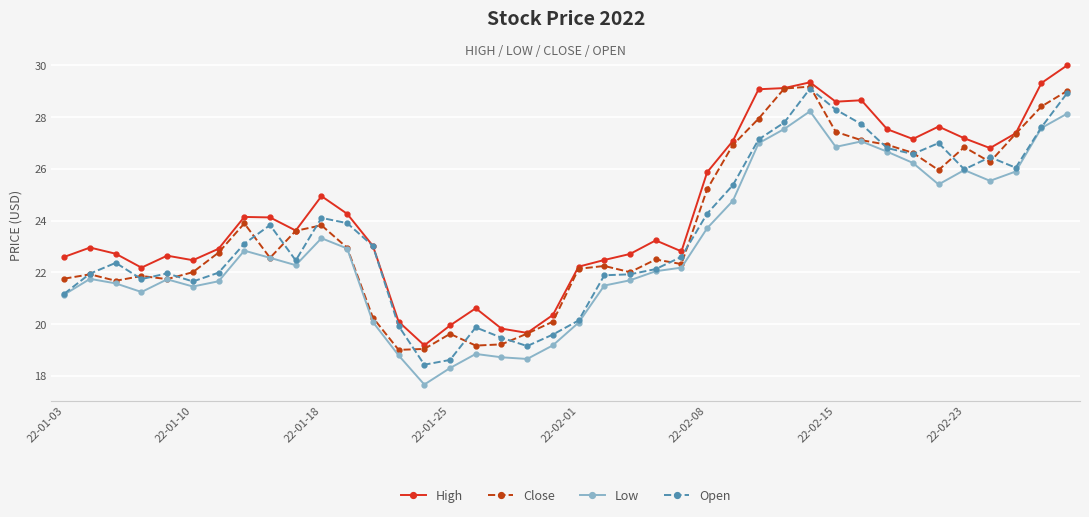

What is the value of the Open point at the 32nd from the left?

27.7